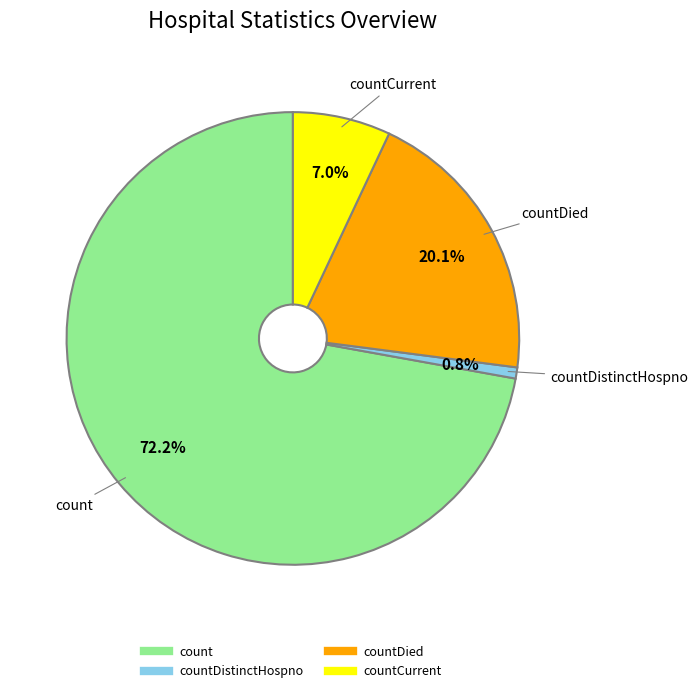

Does any single category account for the majority?

Yes